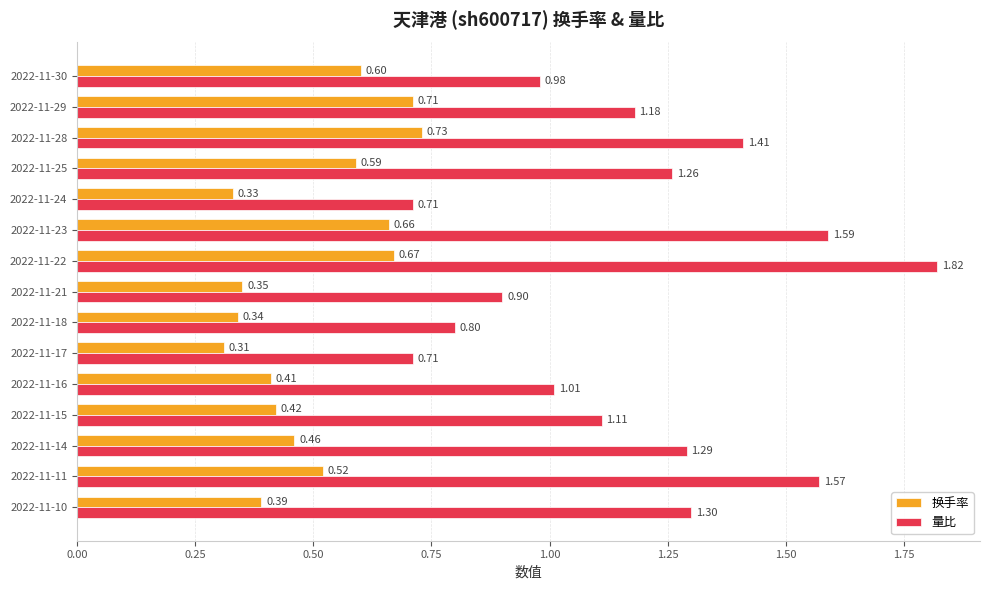

Rank the series by their maximum value, from lowest to highest.

换手率, 量比